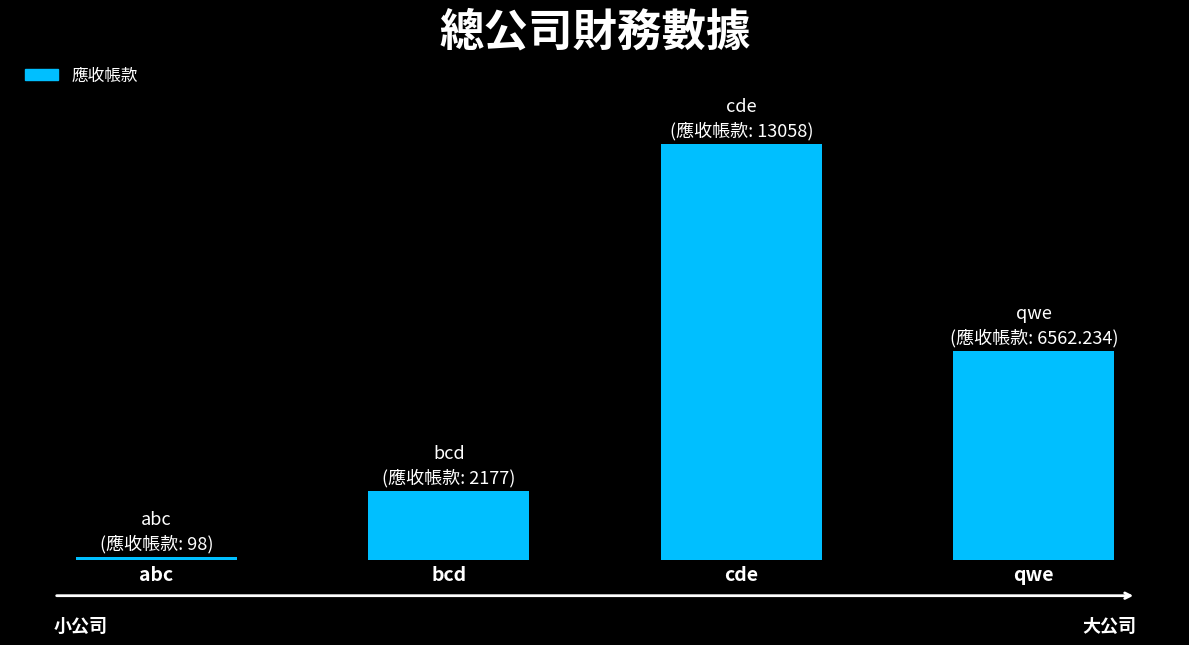

What value does the data have at cde?

13058.0